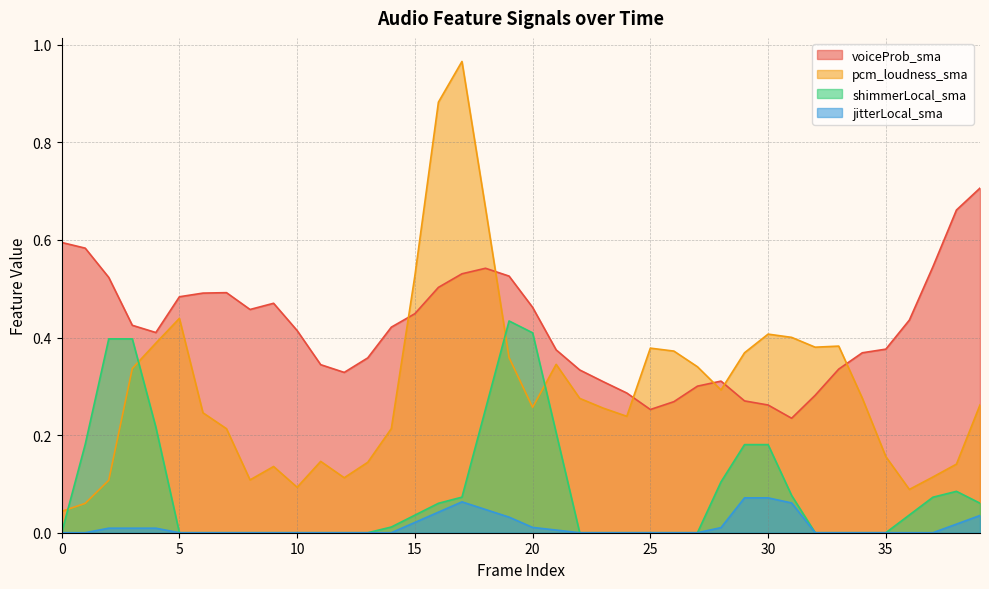

Reading right to left, what are all the values shown in this chart?

voiceProb_sma: 0.7	0.7	0.5	0.4	0.4	0.4	0.3	0.3	0.2	0.3	0.3	0.3	0.3	0.3	0.3	0.3	0.3	0.3	0.4	0.5	0.5	0.5	0.5	0.5	0.4	0.4	0.4	0.3	0.3	0.4	0.5	0.5	0.5	0.5	0.5	0.4	0.4	0.5	0.6	0.6
pcm_loudness_sma: 0.3	0.1	0.1	0.1	0.2	0.3	0.4	0.4	0.4	0.4	0.4	0.3	0.3	0.4	0.4	0.2	0.3	0.3	0.3	0.3	0.4	0.7	1.0	0.9	0.5	0.2	0.1	0.1	0.1	0.1	0.1	0.1	0.2	0.2	0.4	0.4	0.3	0.1	0.1	0.0
shimmerLocal_sma: 0.1	0.1	0.1	0.0	0.0	0.0	0.0	0.0	0.1	0.2	0.2	0.1	0.0	0.0	0.0	0.0	0.0	0.0	0.2	0.4	0.4	0.3	0.1	0.1	0.0	0.0	0.0	0.0	0.0	0.0	0.0	0.0	0.0	0.0	0.0	0.2	0.4	0.4	0.2	0.0
jitterLocal_sma: 0.0	0.0	0.0	0.0	0.0	0.0	0.0	0.0	0.1	0.1	0.1	0.0	0.0	0.0	0.0	0.0	0.0	0.0	0.0	0.0	0.0	0.0	0.1	0.0	0.0	0.0	0.0	0.0	0.0	0.0	0.0	0.0	0.0	0.0	0.0	0.0	0.0	0.0	0.0	0.0